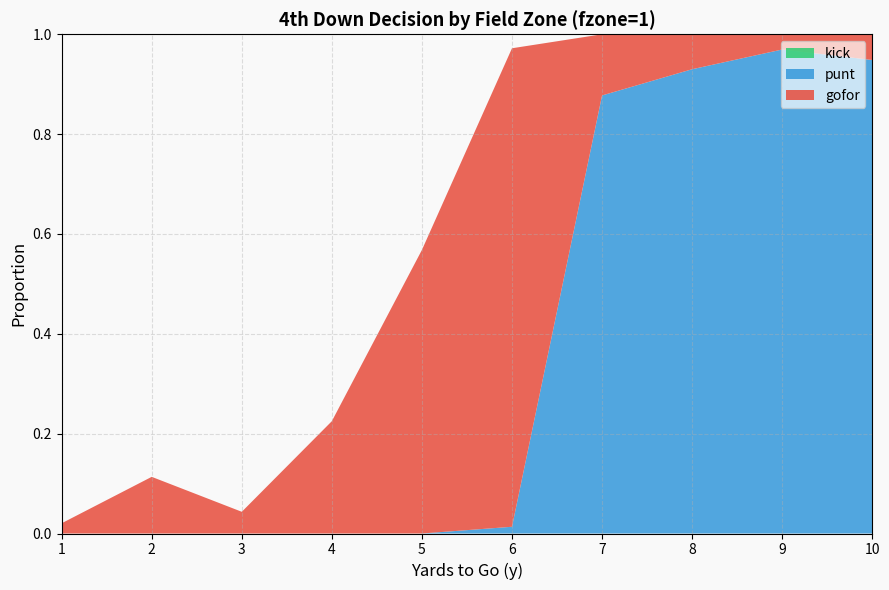

Reading left to right, list all the values displayed in this chart.

gofor: 0.0	0.1	0.0	0.2	0.6	1.0	0.1	0.1	0.0	0.1
punt: 0.0	0.0	0.0	0.0	0.0	0.0	0.9	0.9	1.0	0.9
kick: 0.0	0.0	0.0	0.0	0.0	0.0	0.0	0.0	0.0	0.0